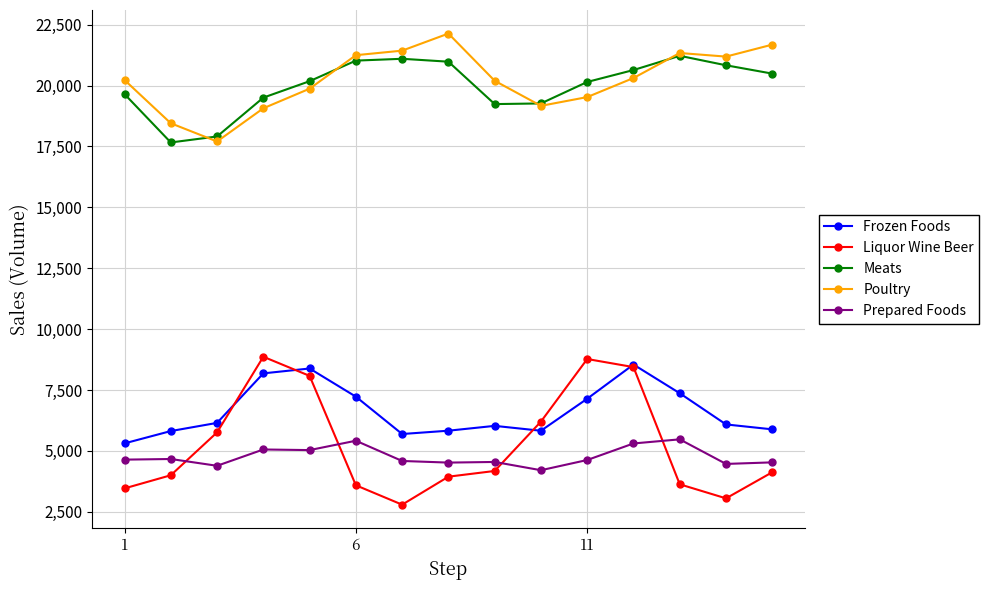

What is the maximum value for Frozen Foods?

8546.6